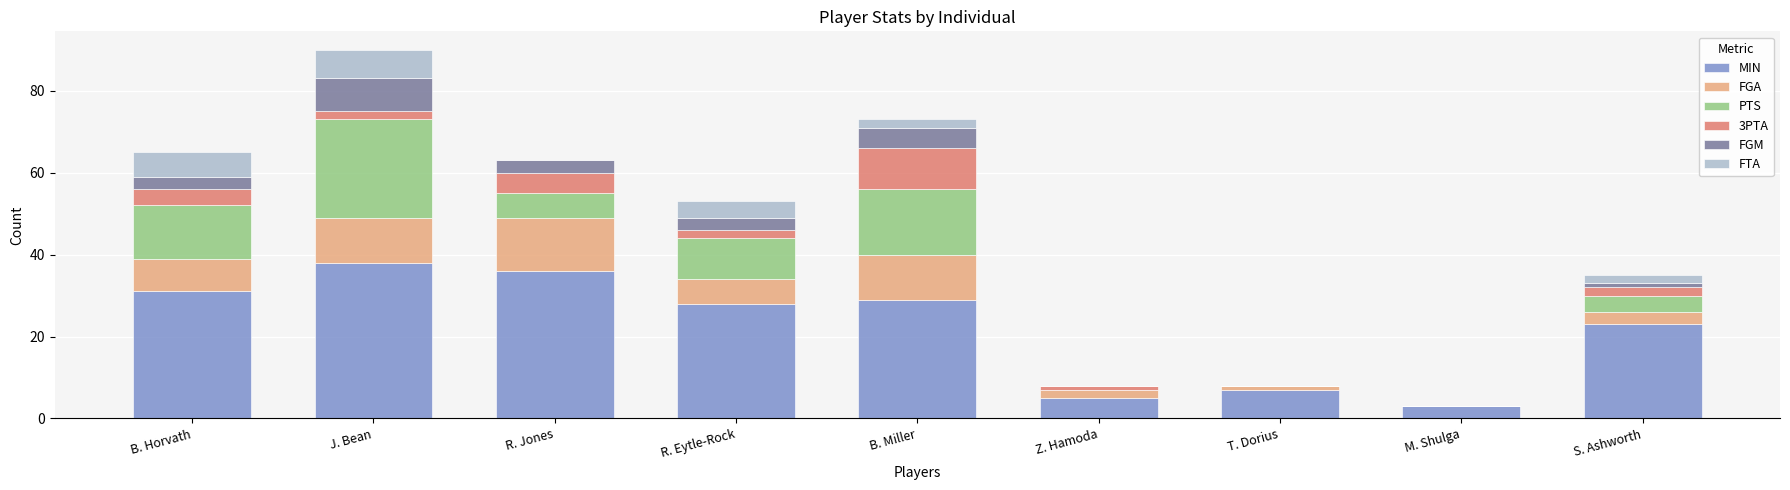

Where is MIN nearest to the value 20?

S. Ashworth